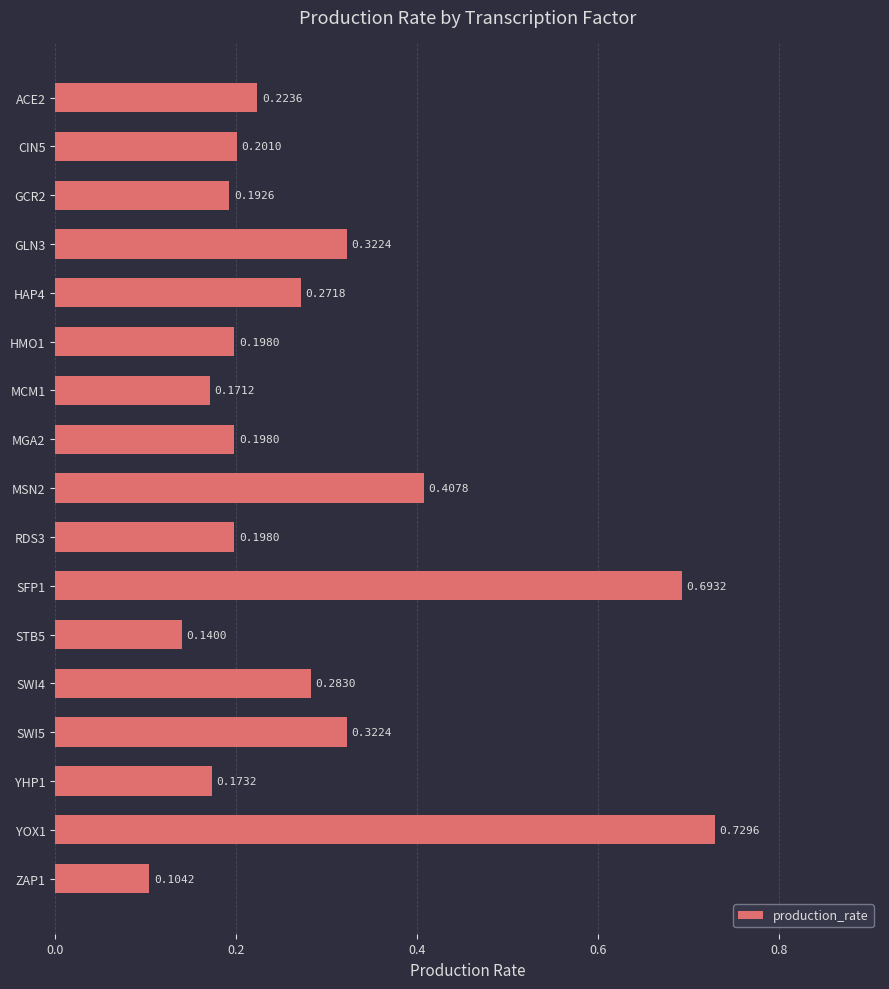

Between GCR2 and SWI5, which is larger?

SWI5